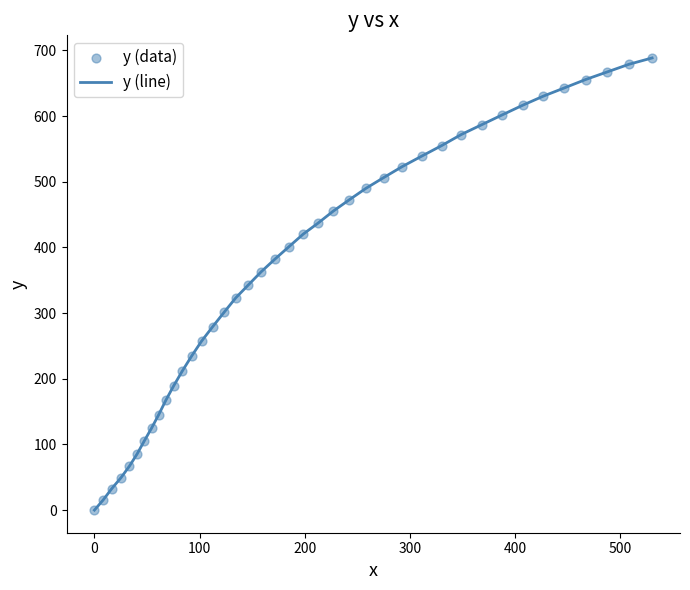

How many lines are shown in the chart?

1